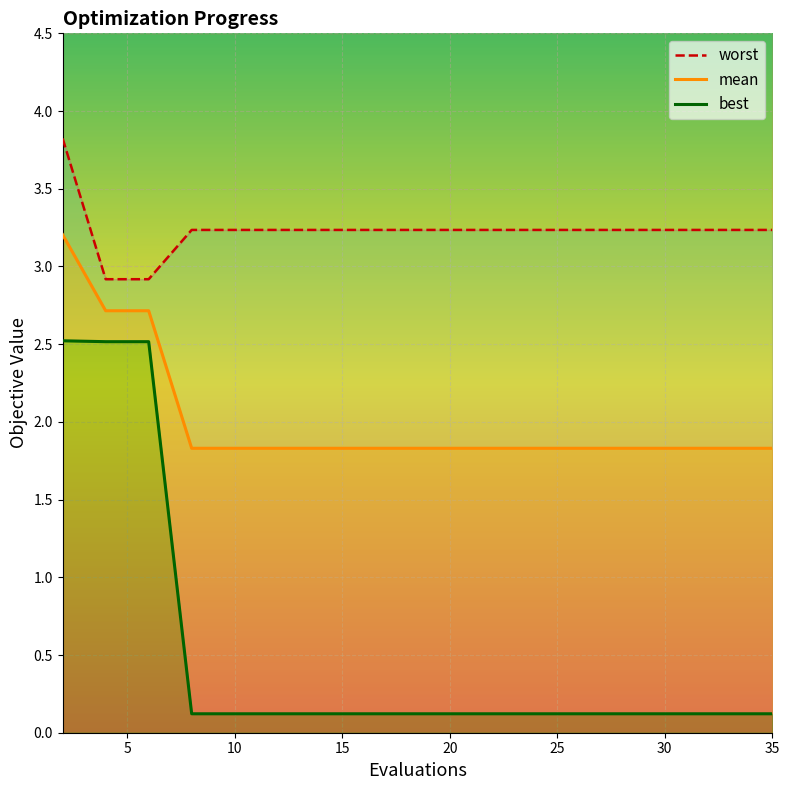

What is the maximum value for mean?

3.2